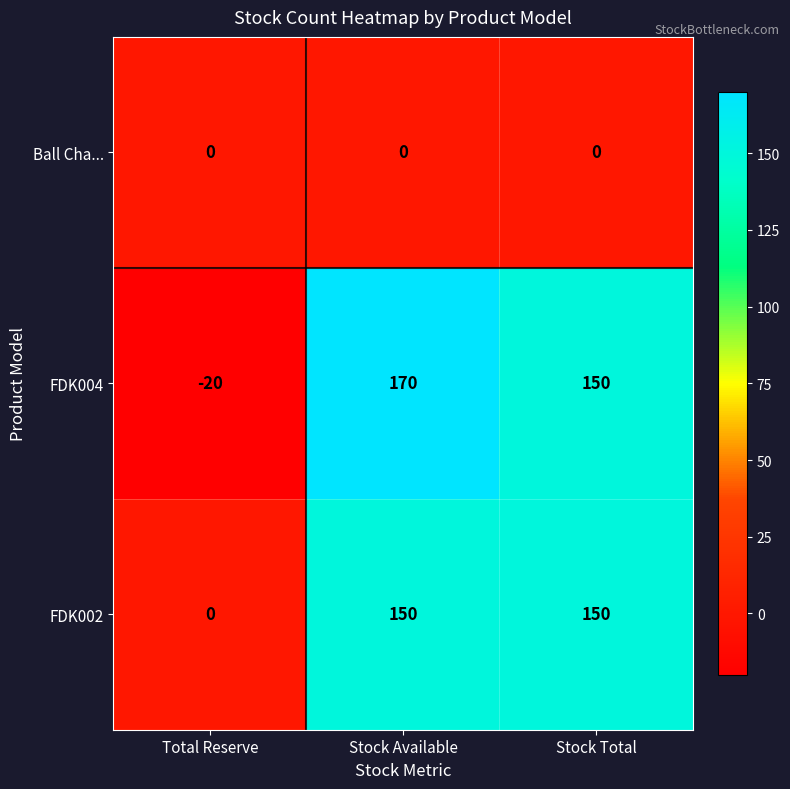

Rank the series by their maximum value, from highest to lowest.

FDK004, FDK002, Ball Cha...